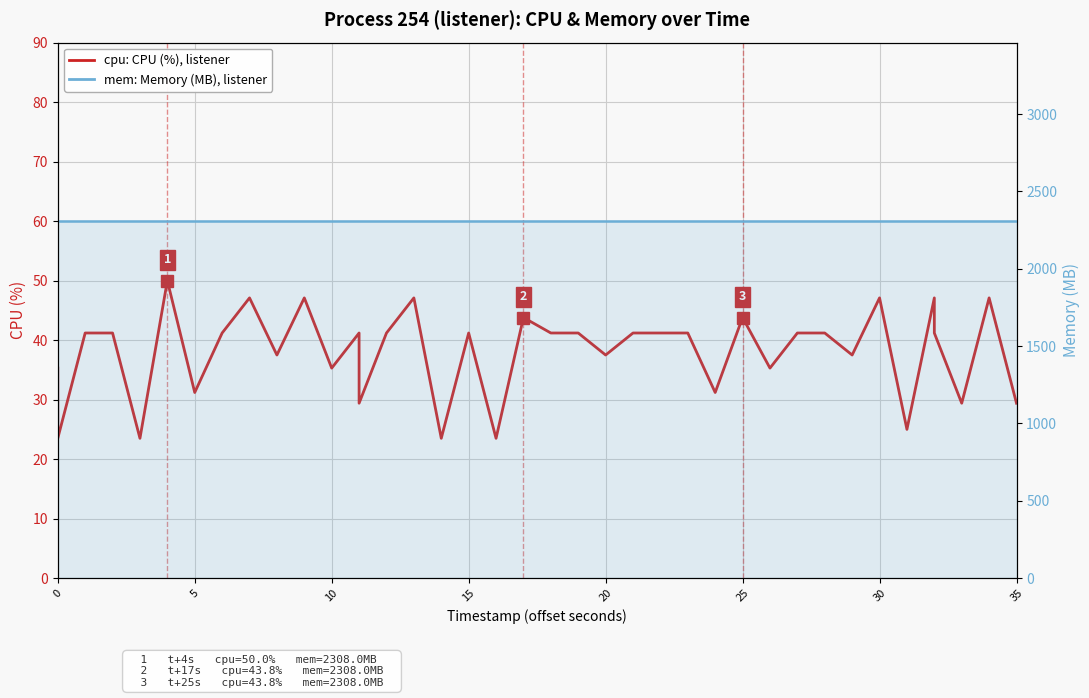

True or false: cpu: CPU (%), listener and mem: Memory (MB), listener (line) intersect in this chart.

False